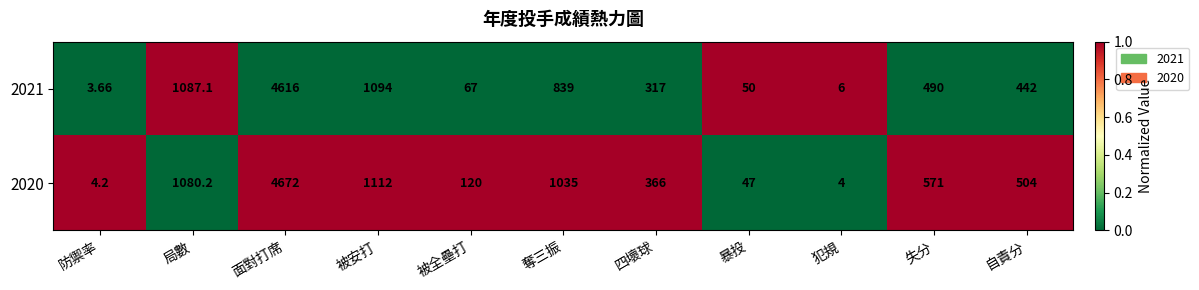

Where is 2021 nearest to the value 2309?

被安打